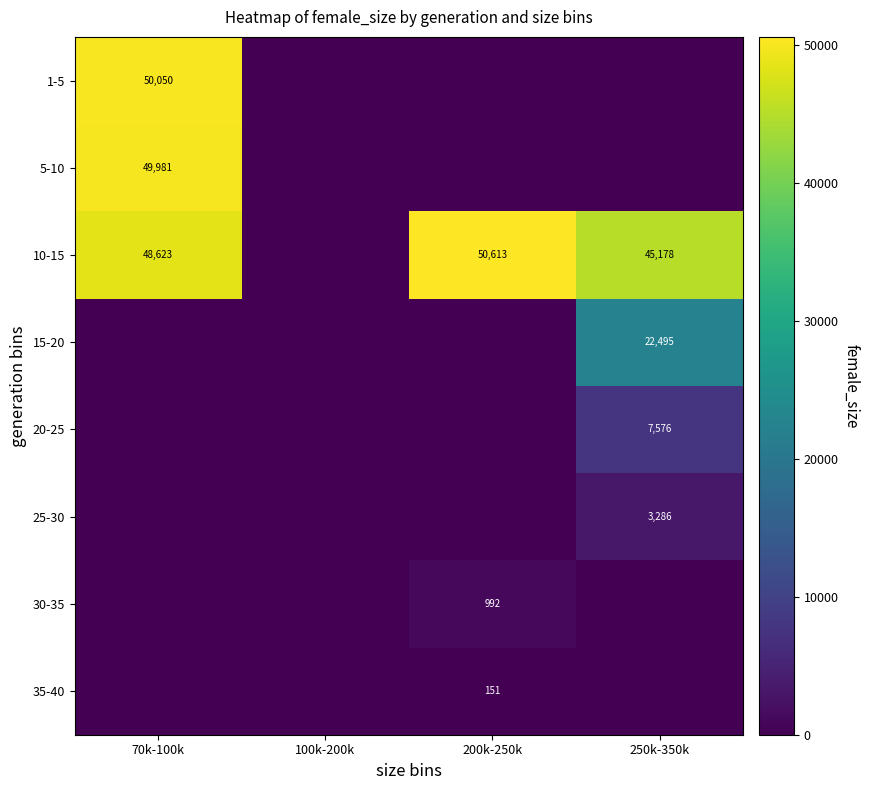

At how many categories does at least one series exceed 22646?

3